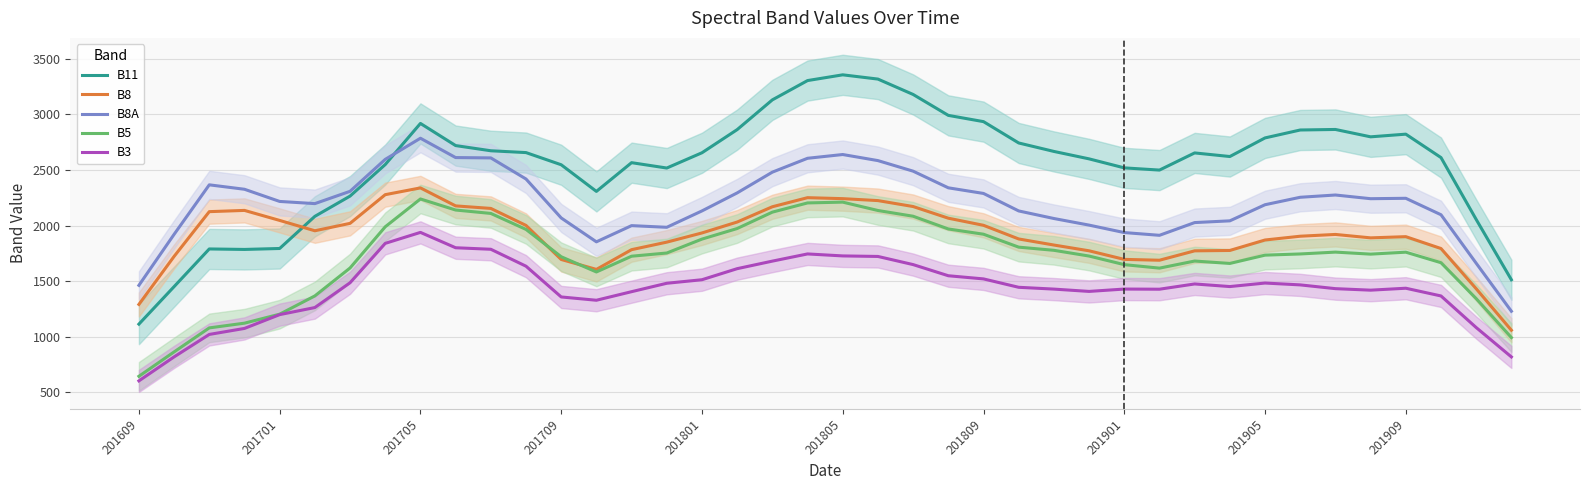

Which series has the largest total across all categories?

B11